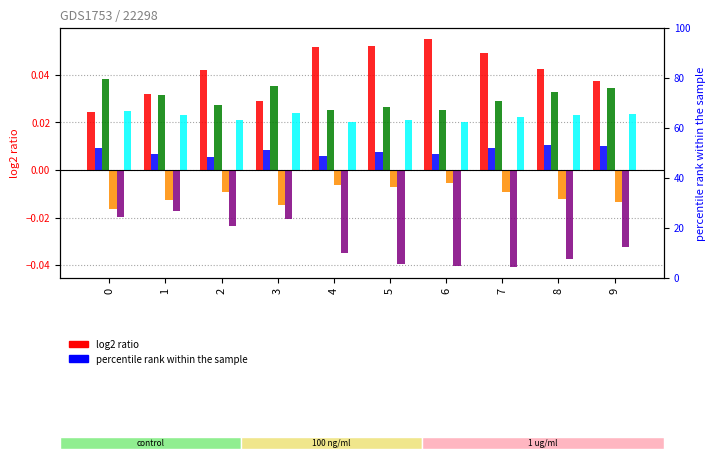

Reading left to right, what are all the values shown in this chart?

col_1: 0=0.0	1=0.0	2=0.0	3=0.0	4=0.1	5=0.1	6=0.1	7=0.0	8=0.0	9=0.0
col_2: 0=0.0	1=0.0	2=0.0	3=0.0	4=0.0	5=0.0	6=0.0	7=0.0	8=0.0	9=0.0
col_4: 0=0.0	1=0.0	2=0.0	3=0.0	4=0.0	5=0.0	6=0.0	7=0.0	8=0.0	9=0.0
col_7: 0=-0.0	1=-0.0	2=-0.0	3=-0.0	4=-0.0	5=-0.0	6=-0.0	7=-0.0	8=-0.0	9=-0.0
col_8: 0=-0.0	1=-0.0	2=-0.0	3=-0.0	4=-0.0	5=-0.0	6=-0.0	7=-0.0	8=-0.0	9=-0.0
col_9: 0=0.0	1=0.0	2=0.0	3=0.0	4=0.0	5=0.0	6=0.0	7=0.0	8=0.0	9=0.0